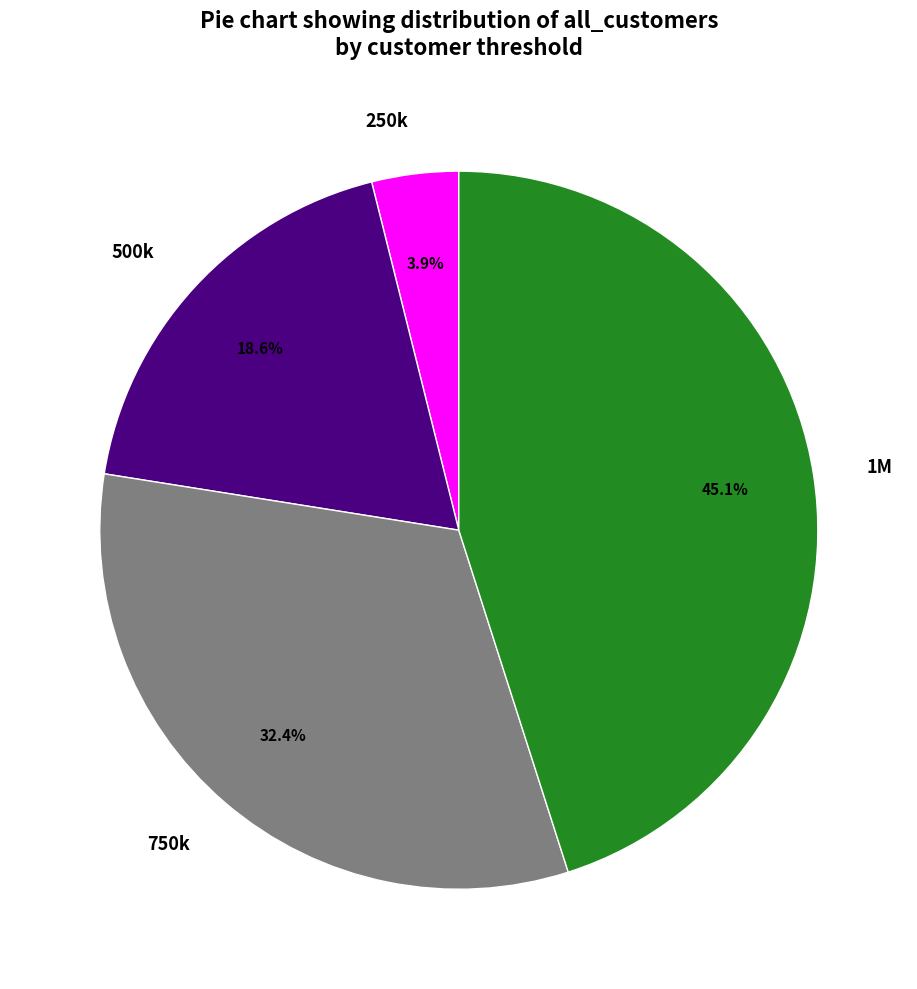

To the nearest percent, what percentage of the pie is 250k?

4%